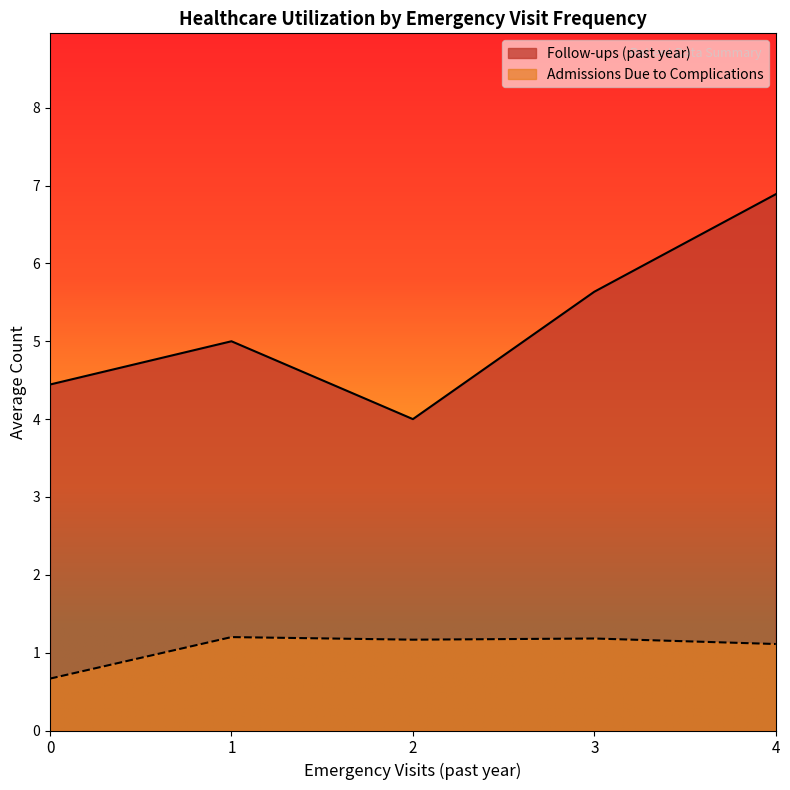

True or false: Admissions Due to Complications and Follow-ups (past year) intersect in this chart.

False